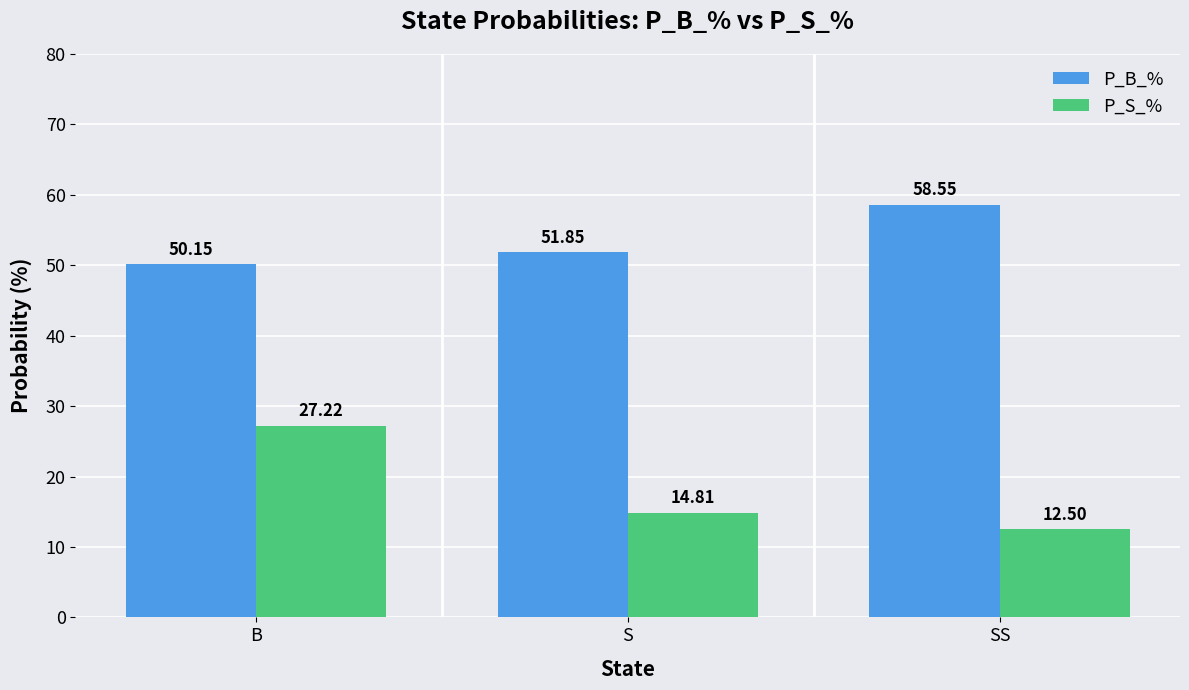

Which category has the lowest value across all series?

SS